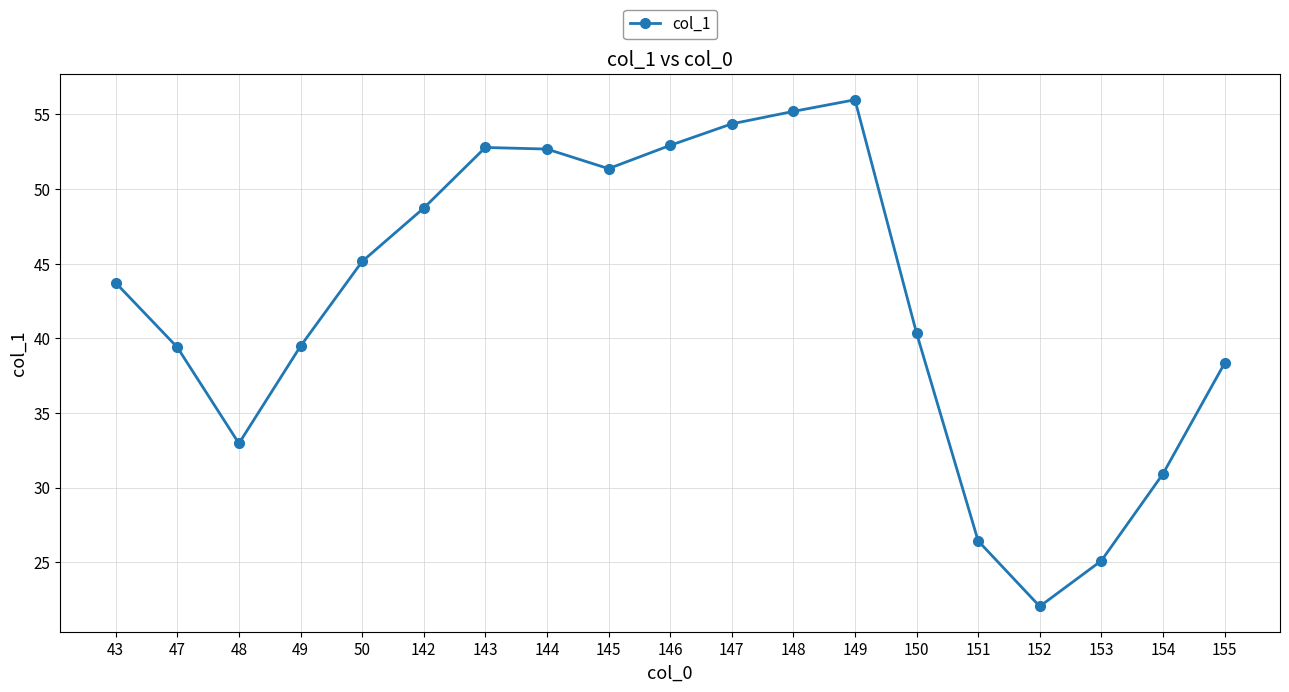

The value at 143 is 52.8. True or false?

True